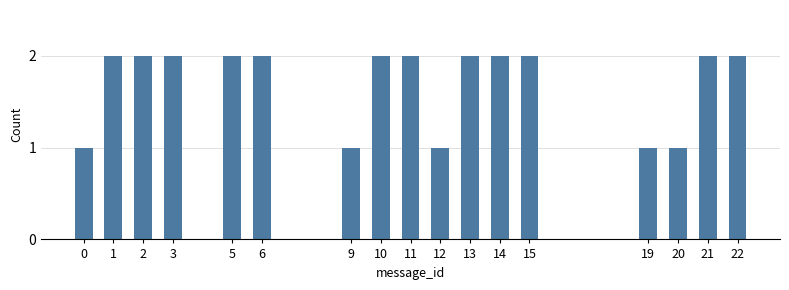

Reading right to left, transcribe all the data shown in this chart.

2	2	1	1	2	2	2	1	2	2	1	2	2	2	2	2	1